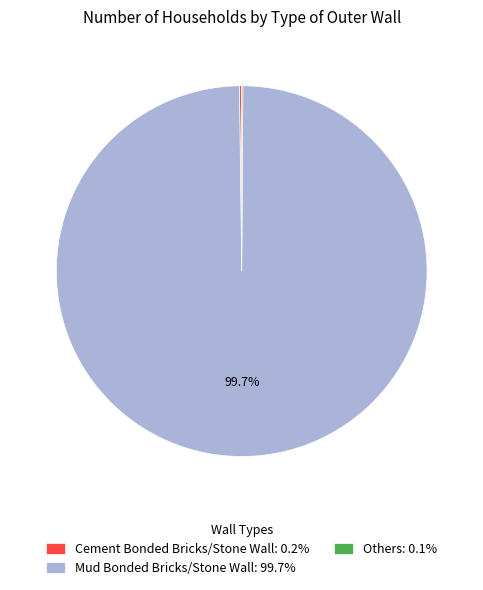

Does Mud Bonded Bricks/Stone Wall: 99.7% represent more than half of the total?

Yes